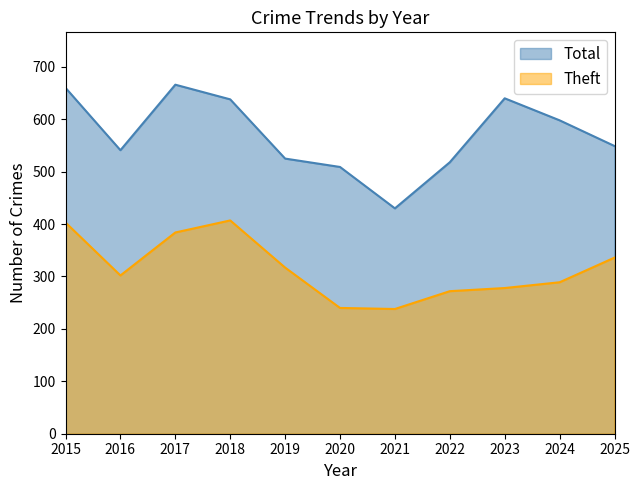

How many values in the Theft series exceed 302?

5